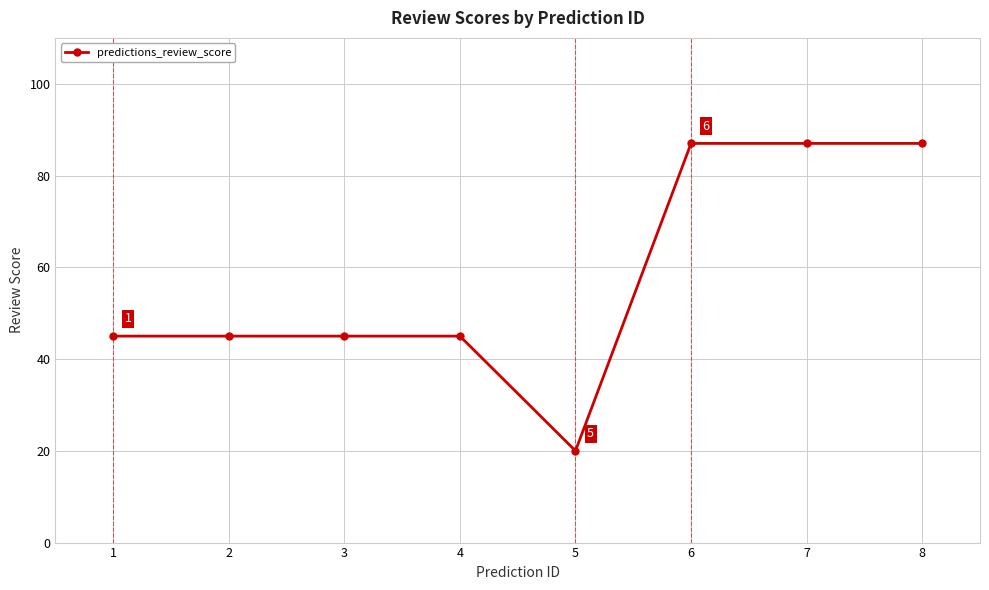

The value at 8 is 87. True or false?

True